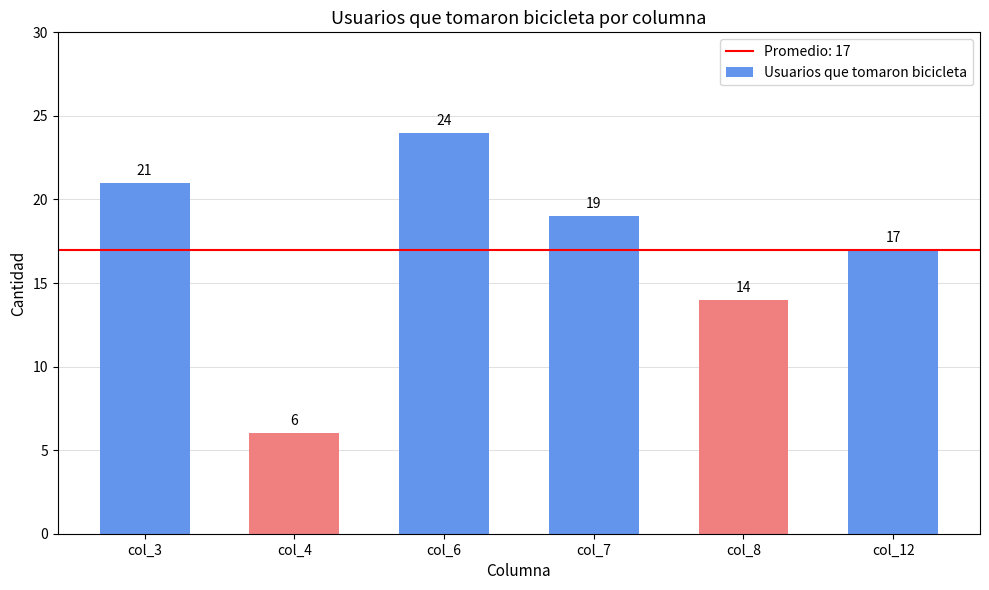

What is the maximum value shown in the chart?

24